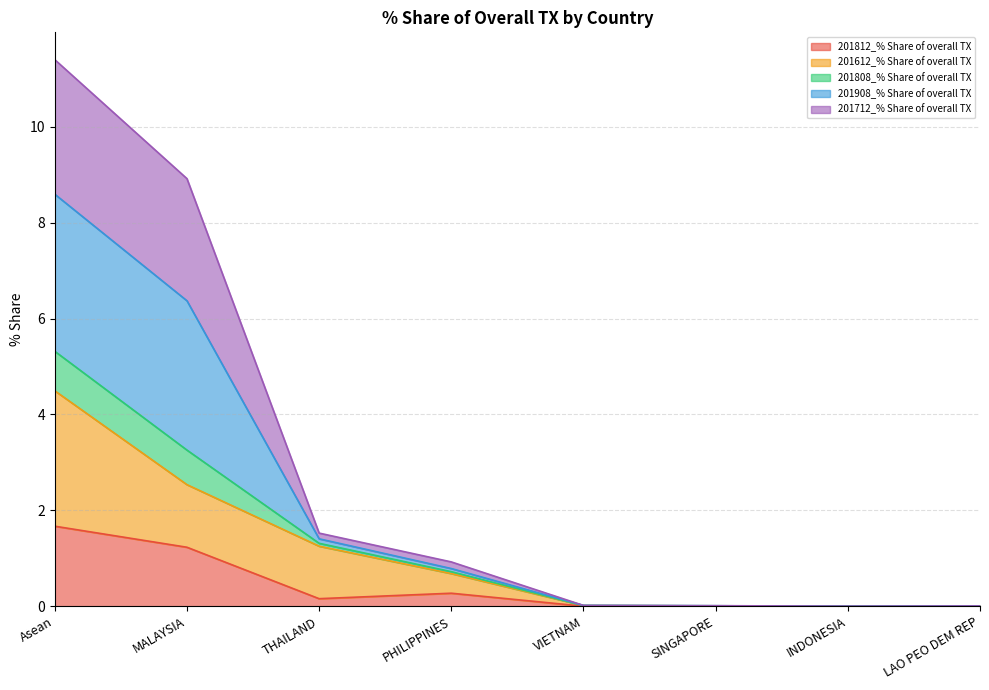

True or false: 201808_% Share of overall TX and 201908_% Share of overall TX cross at least once.

False